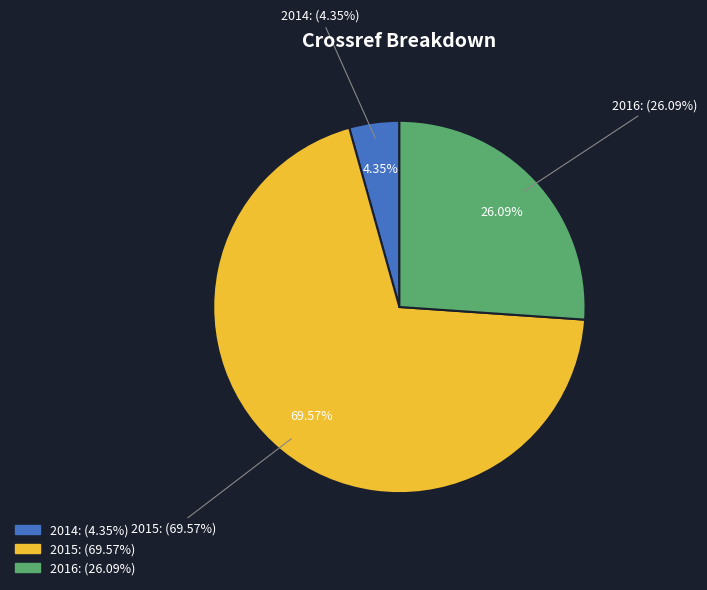

Which category has the smallest portion of the pie?

2014